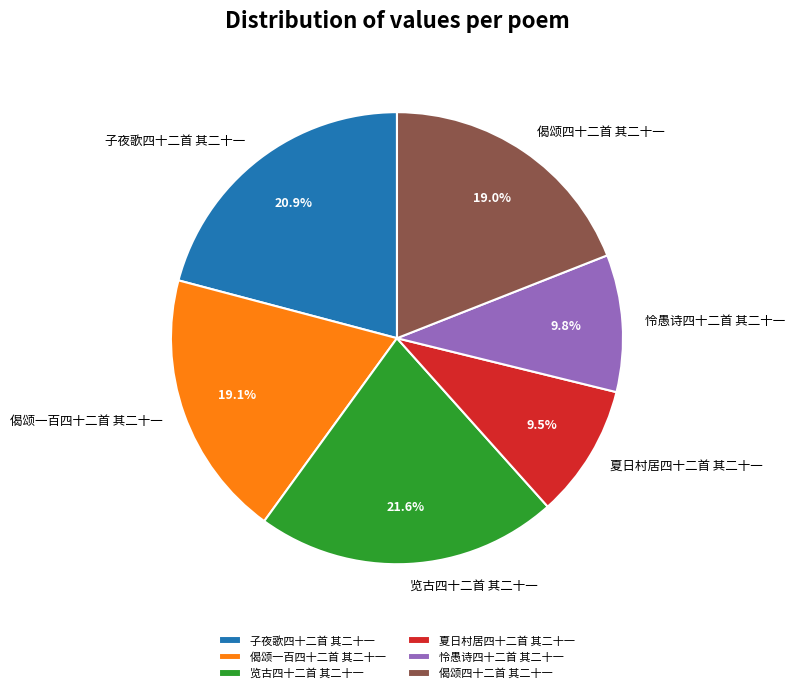

Approximately how many times larger is the value at 偈颂四十二首 其二十一 compared to 览古四十二首 其二十一?

0.9